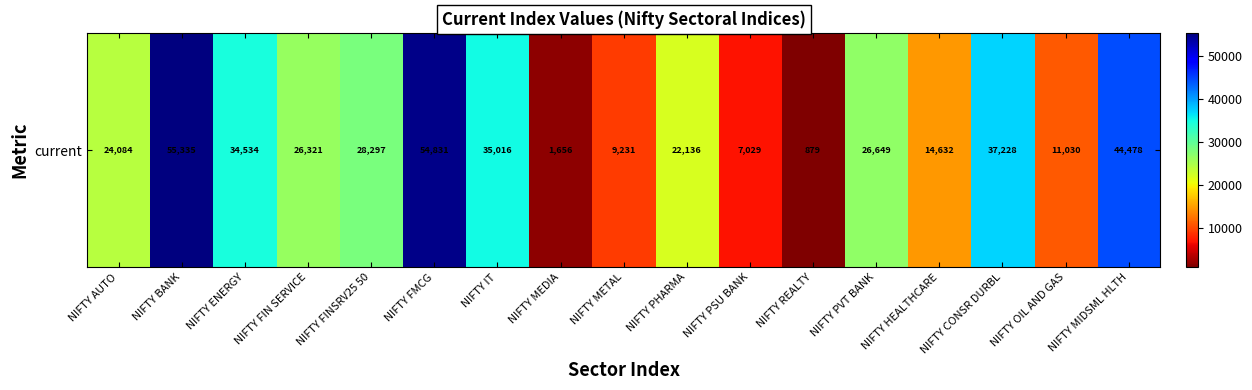

What is the maximum value shown in the chart?

55334.7